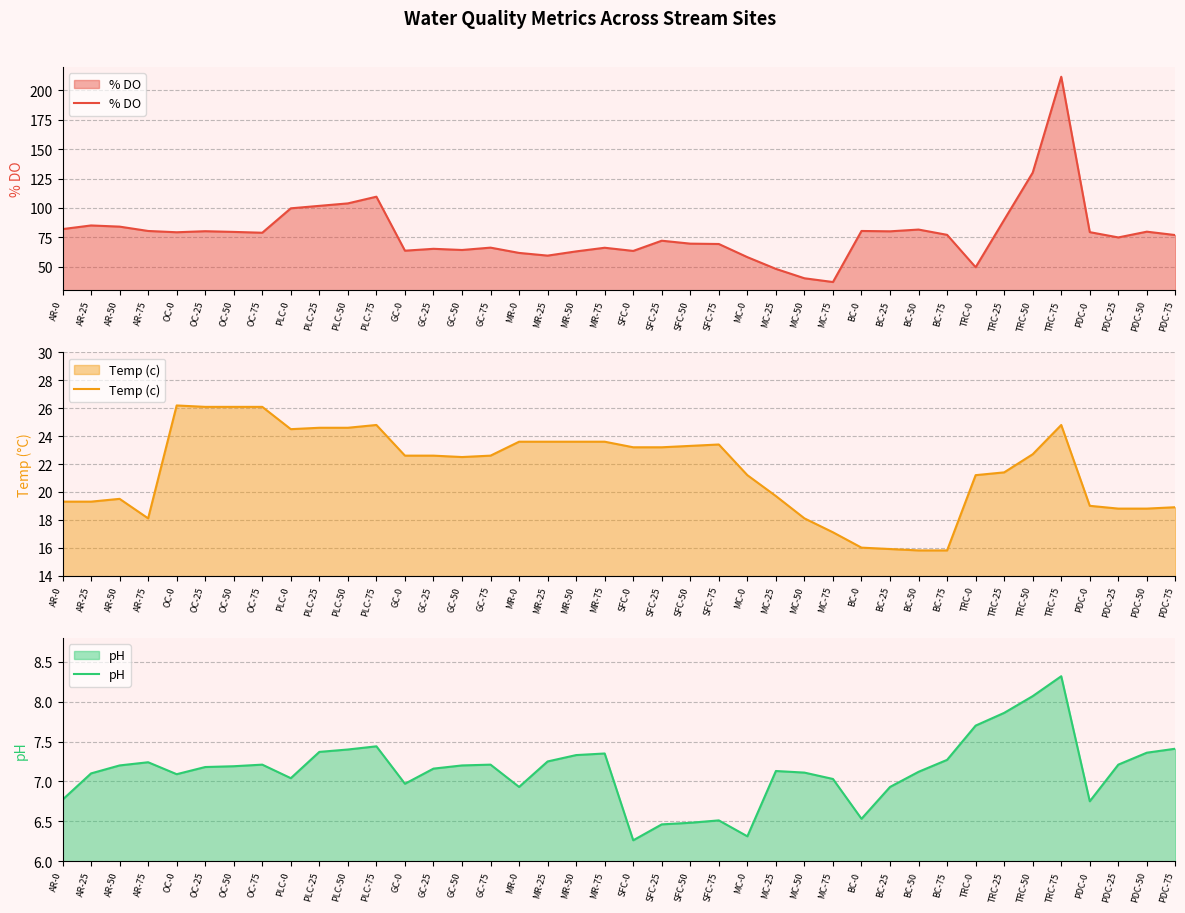

At which label does pH reach its minimum?

SFC-0